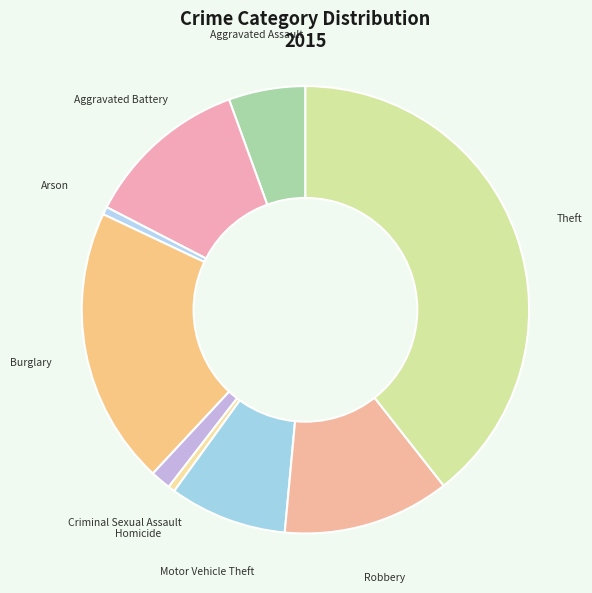

Is it true that Homicide is 0% of the pie?

True